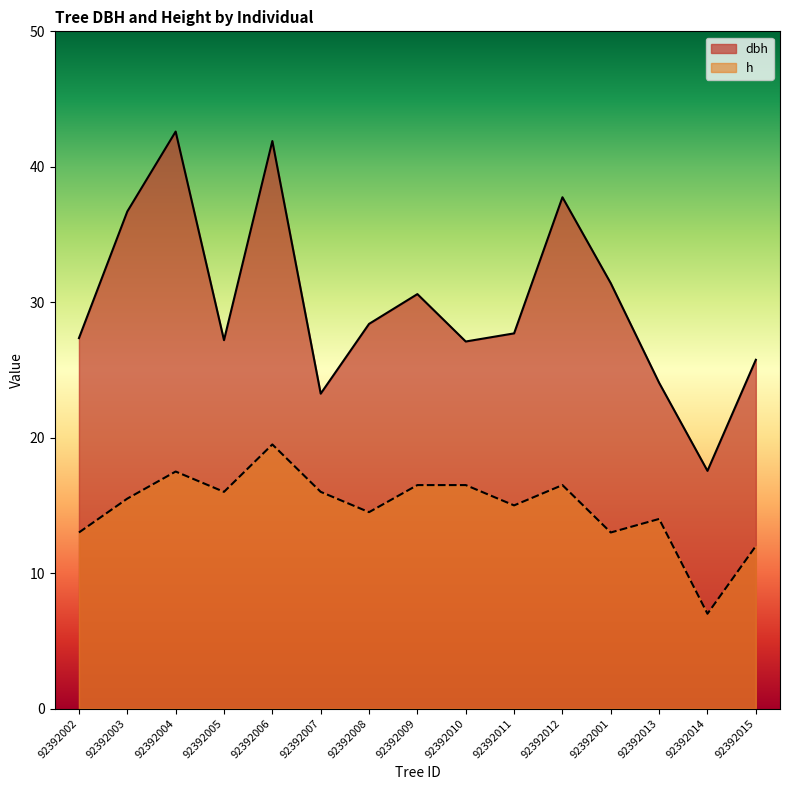

Reading left to right, what are all the values shown in this chart?

dbh: 27.4	36.7	42.6	27.2	41.9	23.2	28.4	30.6	27.1	27.7	37.8	31.4	24.1	17.6	25.8
h: 13.0	15.5	17.5	16.0	19.5	16.0	14.5	16.5	16.5	15.0	16.5	13.0	14.0	7.0	12.0